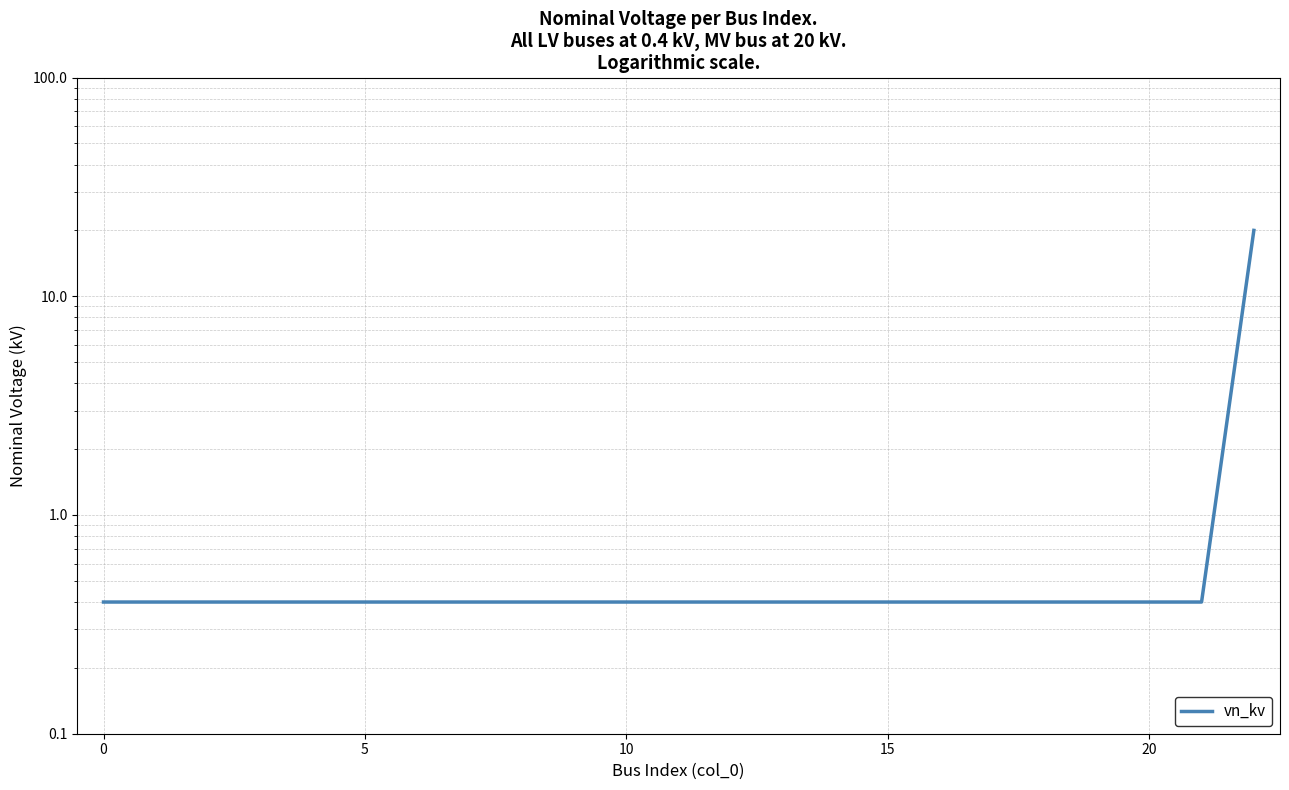

Is it true that the value at 7 is 0.1?

False